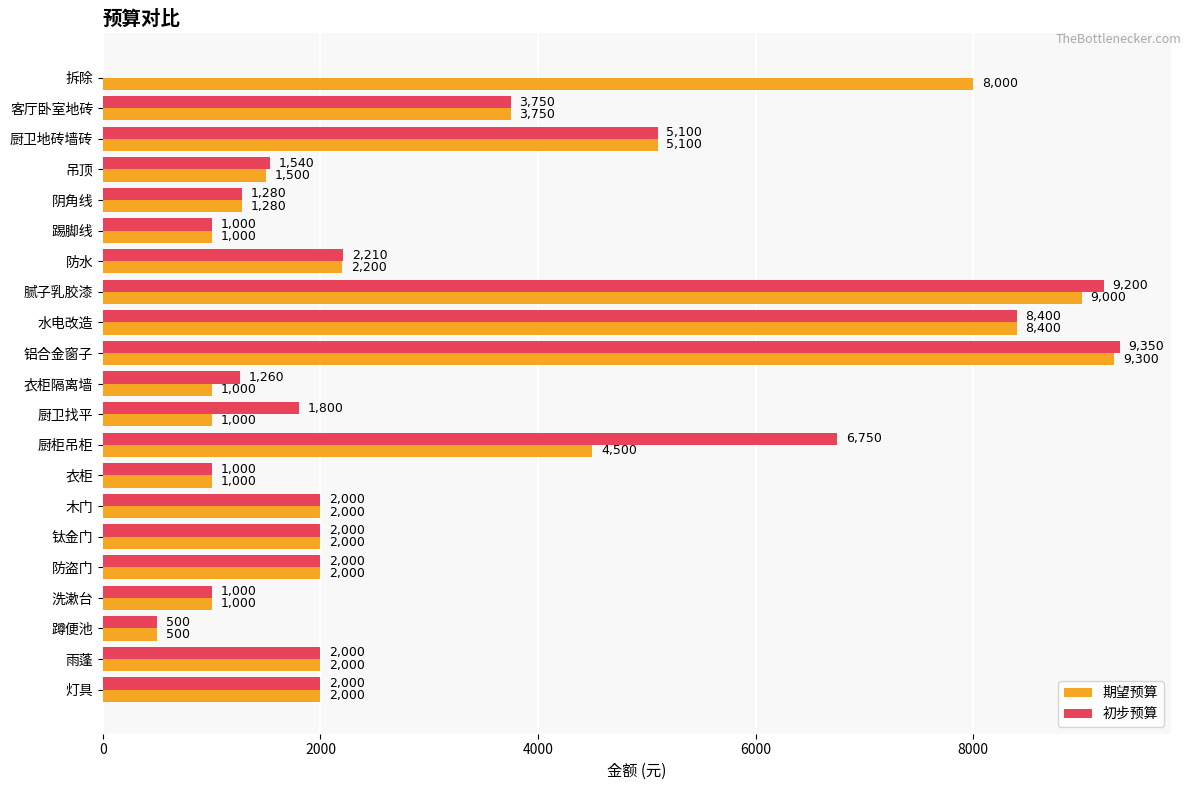

Which series has the largest total across all categories?

期望预算